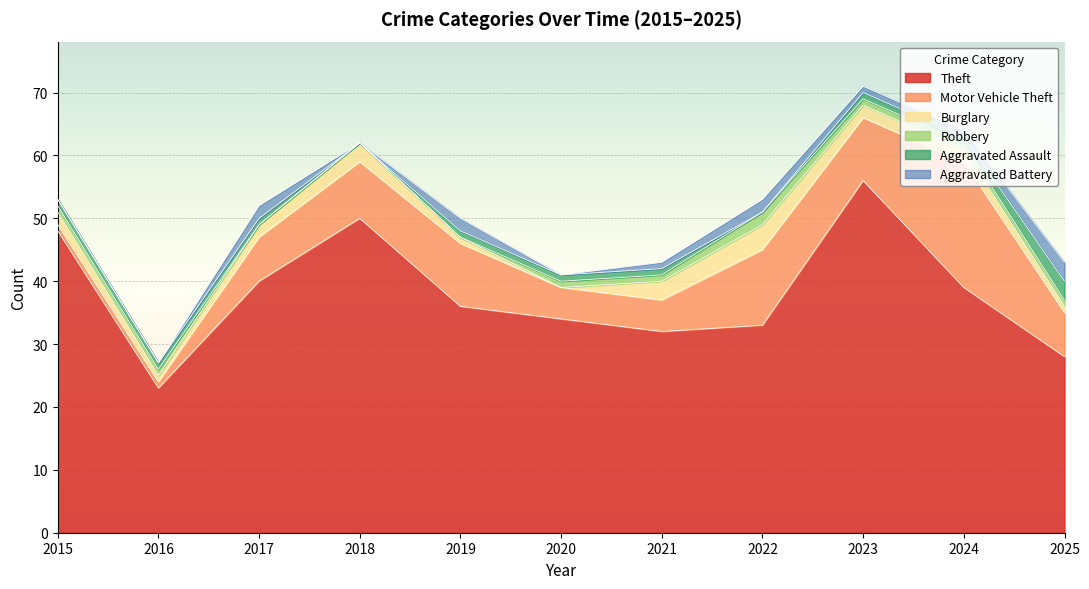

In Motor Vehicle Theft, how many points are lower than both neighbors (excluding endpoints)?

1